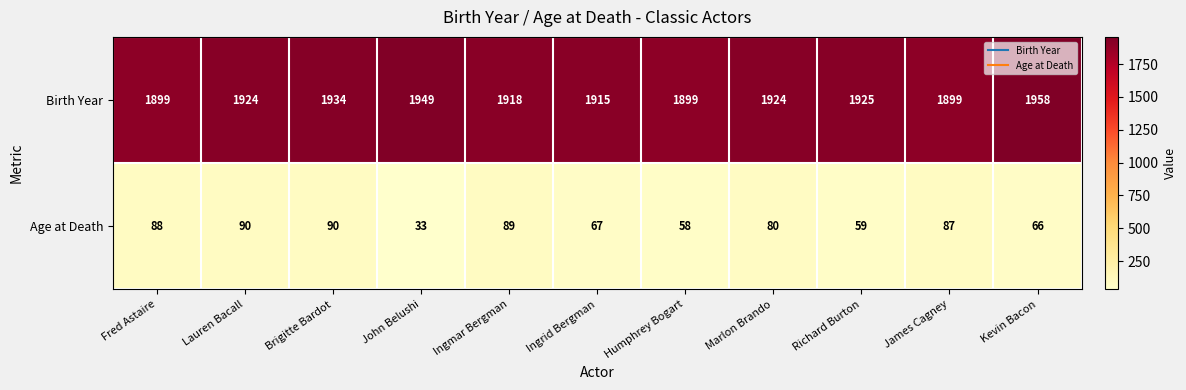

At how many categories does at least one series exceed 1909?

8